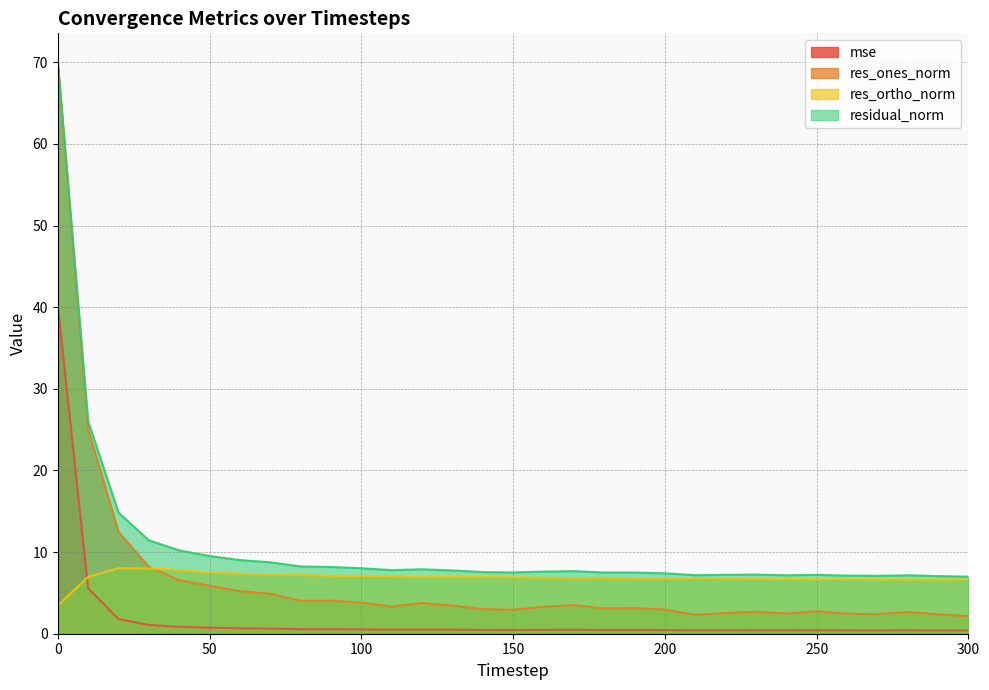

What is the value of the mse point at the 18th from the left?

0.5